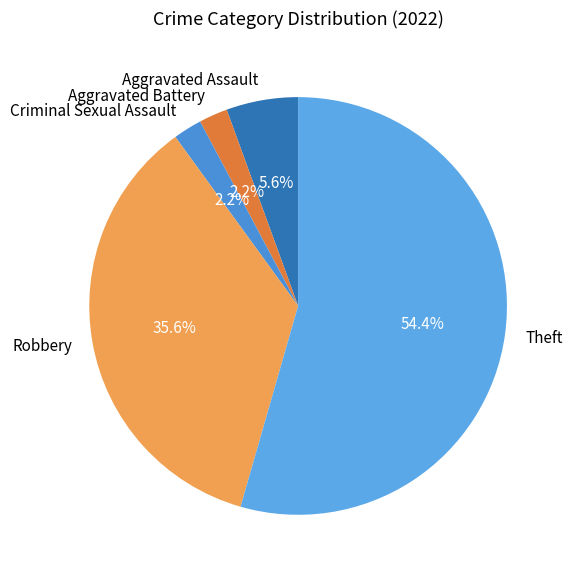

Is there any slice that represents more than half of the pie?

Yes